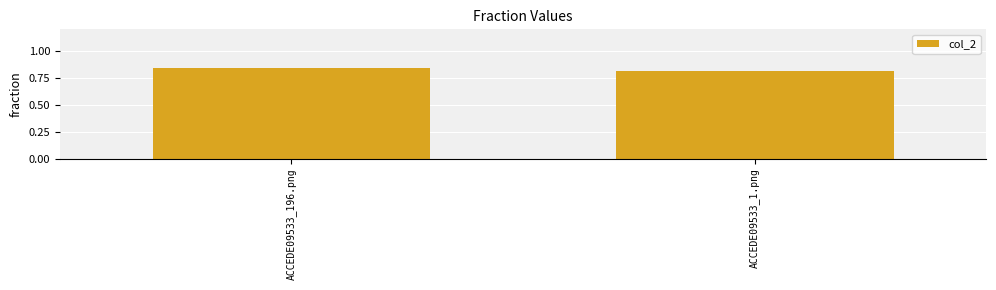

At which category does the chart reach its peak across all series?

ACCEDE09533_196.png